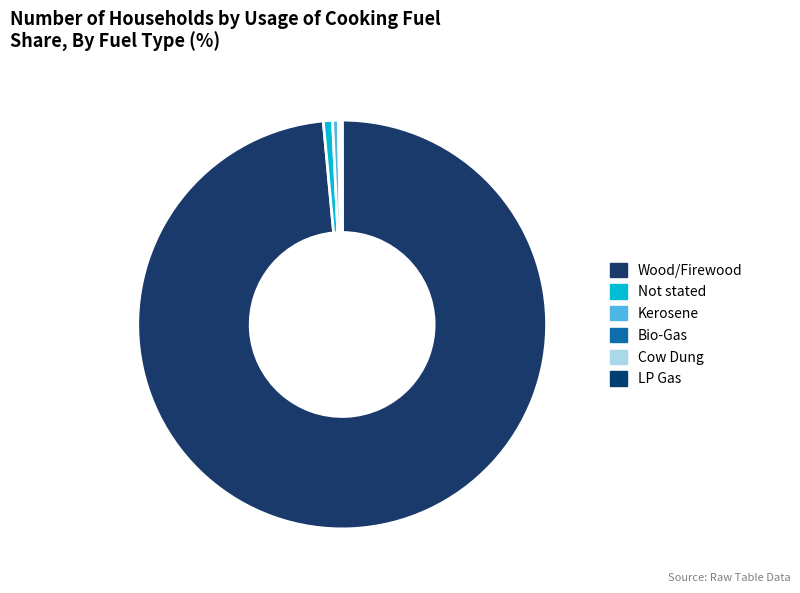

Which slice is the smallest?

LP Gas